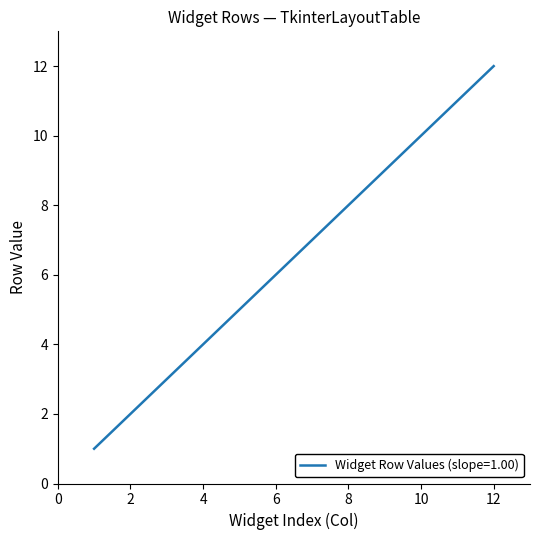

What is the greatest value displayed?

12